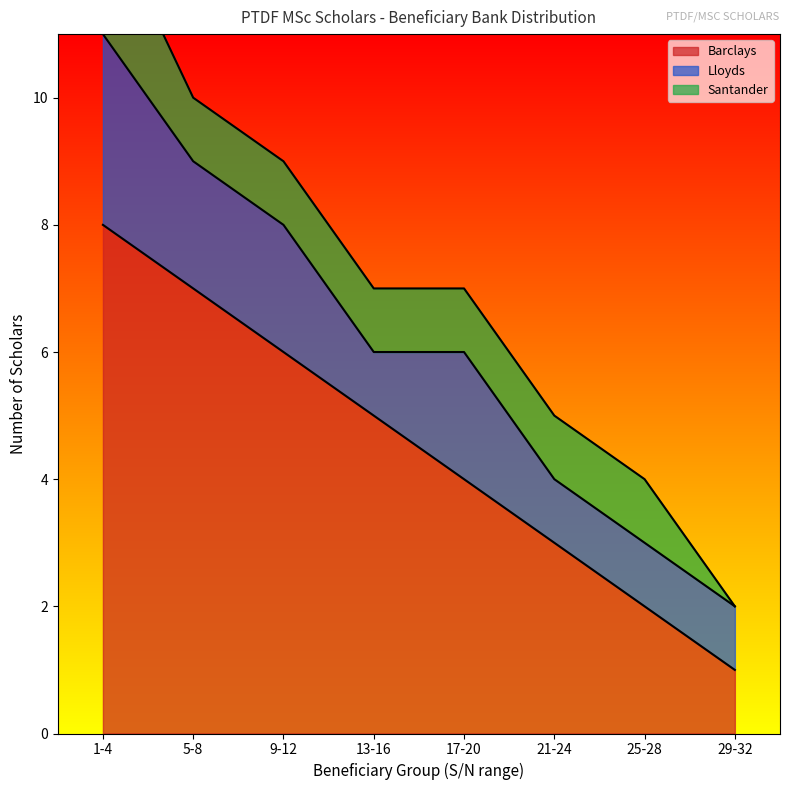

Reading left to right, extract all data points from this chart.

Barclays: 1-4=8	5-8=7	9-12=6	13-16=5	17-20=4	21-24=3	25-28=2	29-32=1
Lloyds: 1-4=3	5-8=2	9-12=2	13-16=1	17-20=2	21-24=1	25-28=1	29-32=1
Santander: 1-4=2	5-8=1	9-12=1	13-16=1	17-20=1	21-24=1	25-28=1	29-32=0